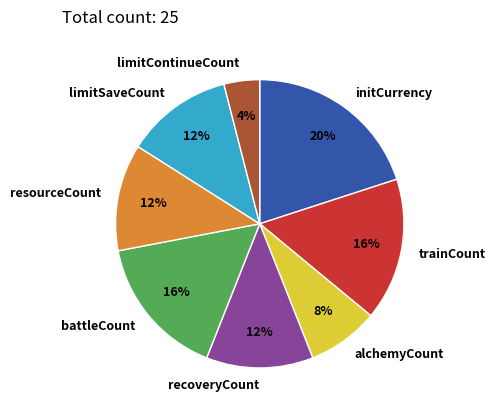

How many segments does this pie chart have?

8